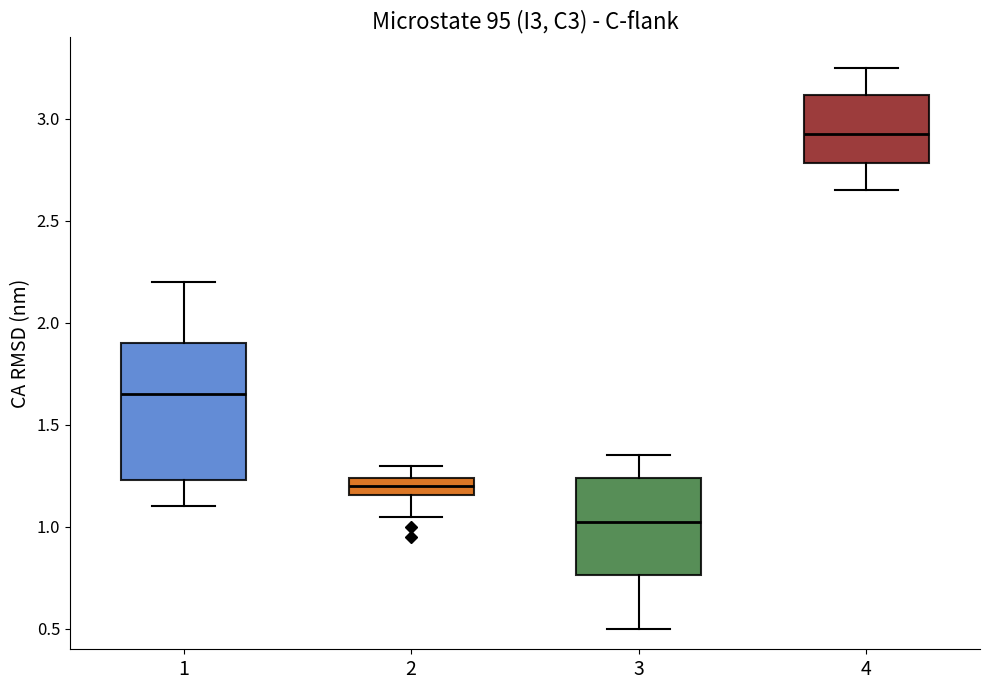

Reading left to right, read every box against the y-axis: the position of its median line, the range the box covers, and the ends of its whiskers. The values are not printed on the chart, so give them approximately, as read against the axis.

1: median 1.65, box 1.25 to 1.90, whiskers 1.10 to 2.20
2: median 1.20, box 1.15 to 1.25, whiskers 1.05 to 1.30
3: median 1.05, box 0.75 to 1.25, whiskers 0.50 to 1.35
4: median 2.95, box 2.80 to 3.10, whiskers 2.65 to 3.25